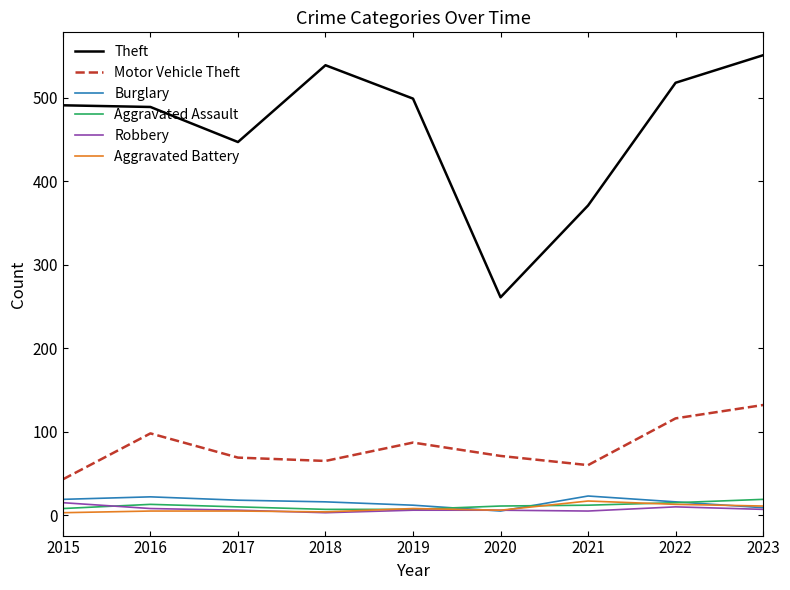

At how many categories does at least one series exceed 181?

9